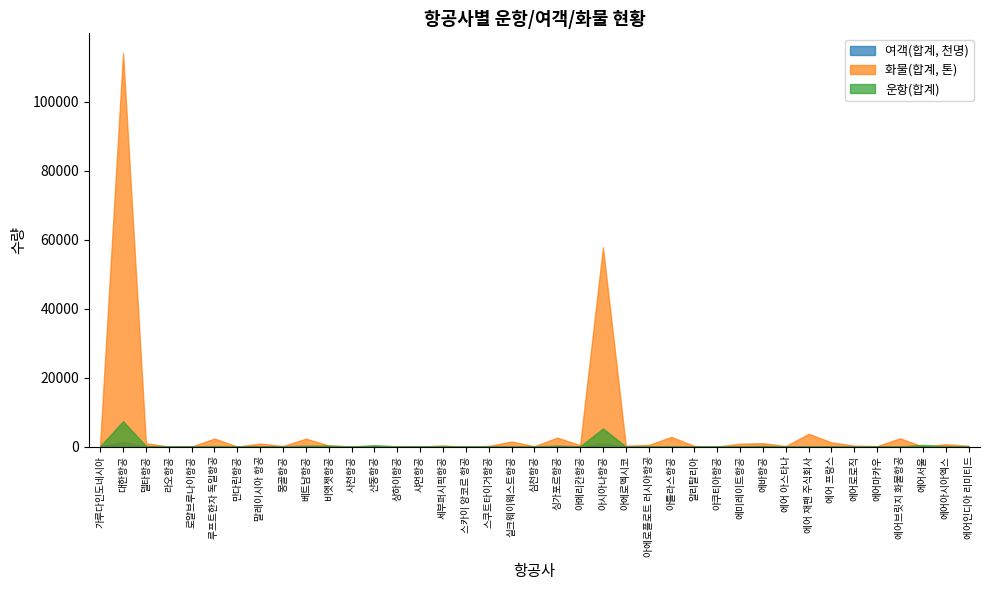

Reading right to left, extract all data points from this chart.

운항(합계): 32	120	493	58	90	8	62	112	52	227	70	38	28	48	60	34	5260	60	301	60	24	26	2	180	32	60	424	24	304	276	64	60	18	171	16	46	172	7366	112
여객(합계): 4684	33581	67609	0	12193	0	21052	0	8099	41243	31011	1802	5767	0	21018	5268	972025	14348	56892	7390	0	8522	203	26178	3154	7015	49405	2404	48695	62596	12381	15690	1629	41569	1343	4759	44039	1341476	22105
화물(합계): 252	689	0	2401	141	280	1226	3710	145	1009	845	0	178	2805	489	252	57747	415	2615	105	1474	188	0	296	35	24	131	2	331	2292	167	876	0	2334	0	25	984	114019	1142